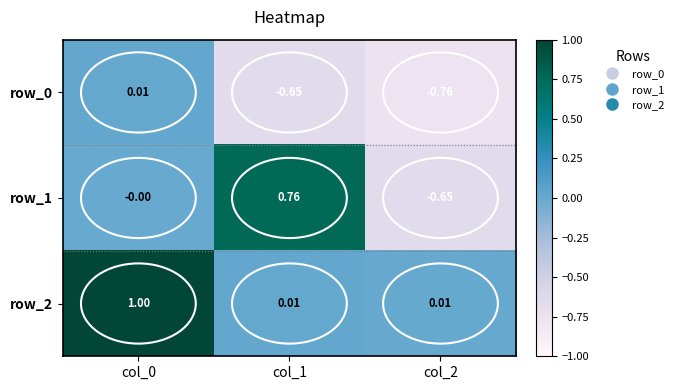

What is the average value of the row_0 series?

-0.5